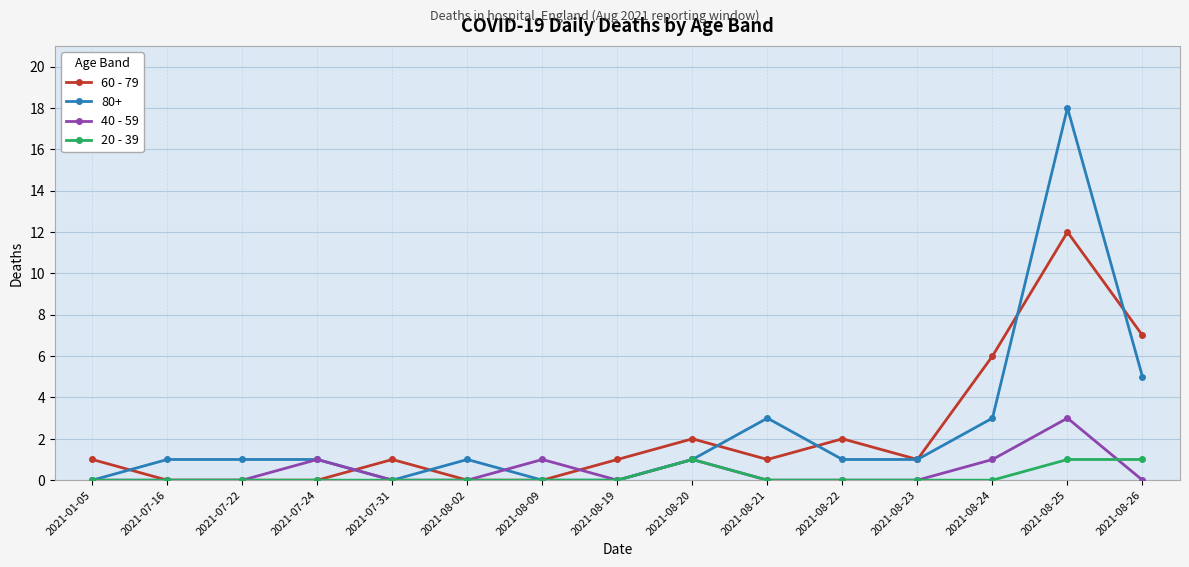

What is the greatest value displayed?

18